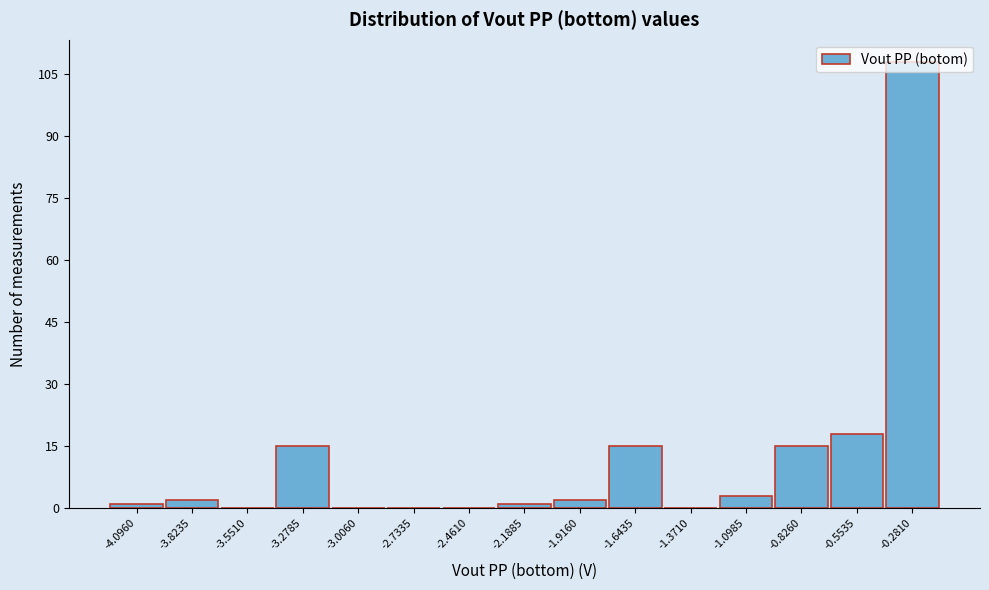

What is the sum of all values?

180